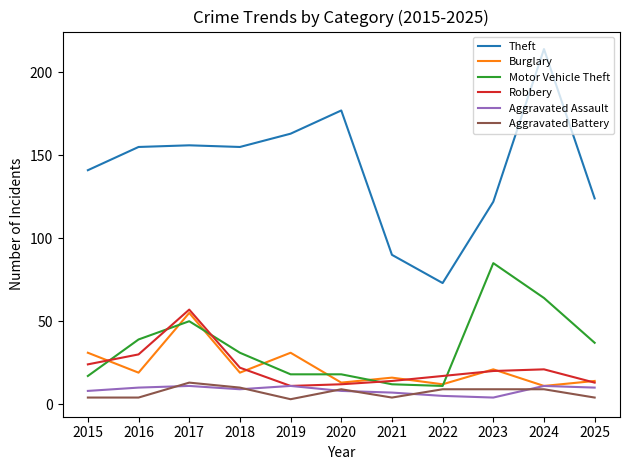

True or false: Theft and Motor Vehicle Theft cross at least once.

False